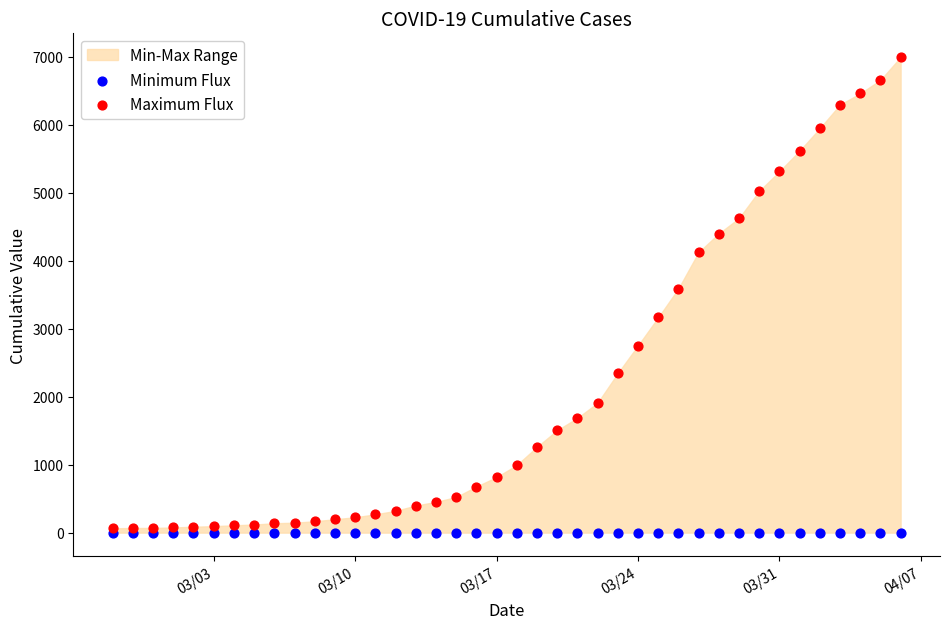

Across all series, what Y value is closest to 3497?

3589